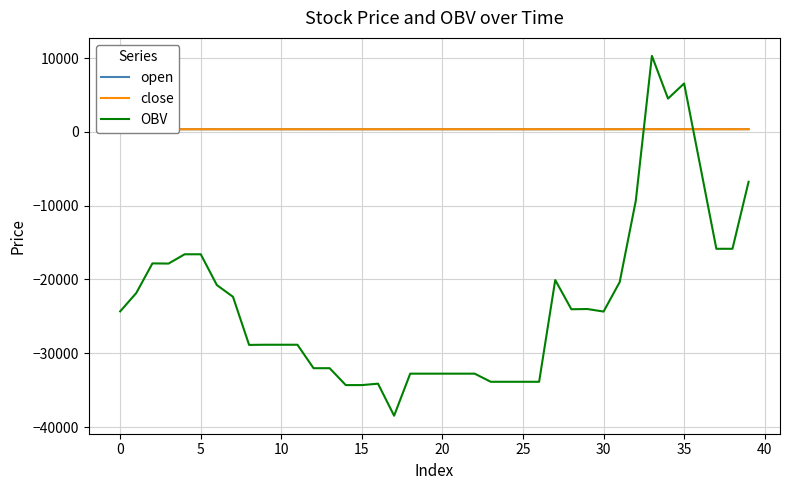

What is the lowest value of the close series?

360.0